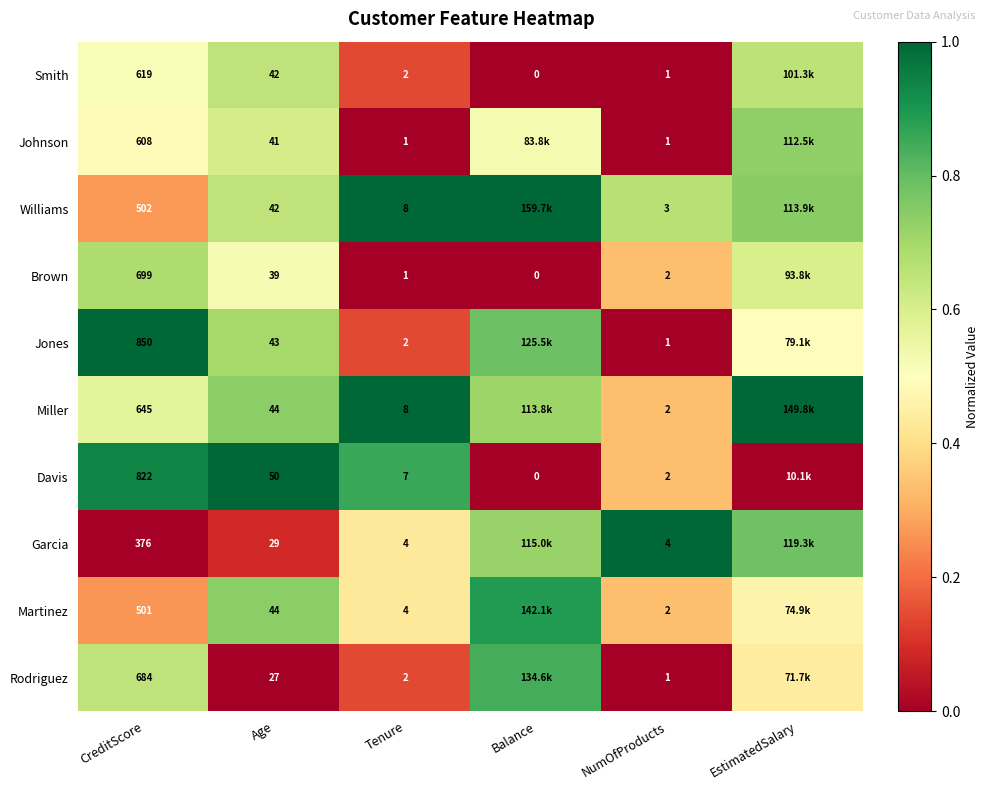

At CreditScore, list the series in order from largest to smallest.

Jones, Davis, Brown, Rodriguez, Miller, Smith, Johnson, Williams, Martinez, Garcia